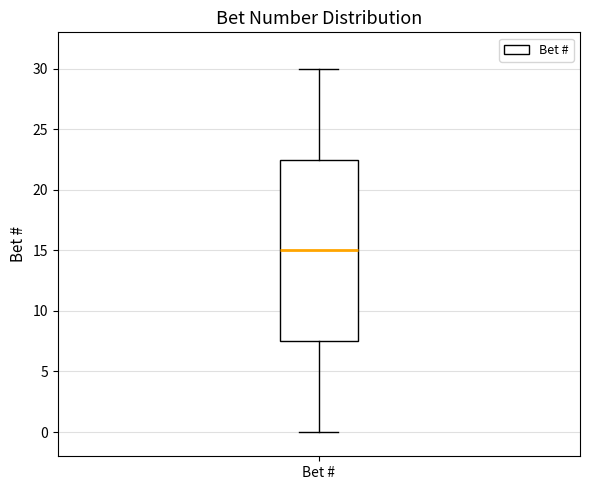

Where does the upper whisker of the box for Bet # end on the y-axis? The values are not printed on the chart, so give them approximately, as read against the axis.

30.0